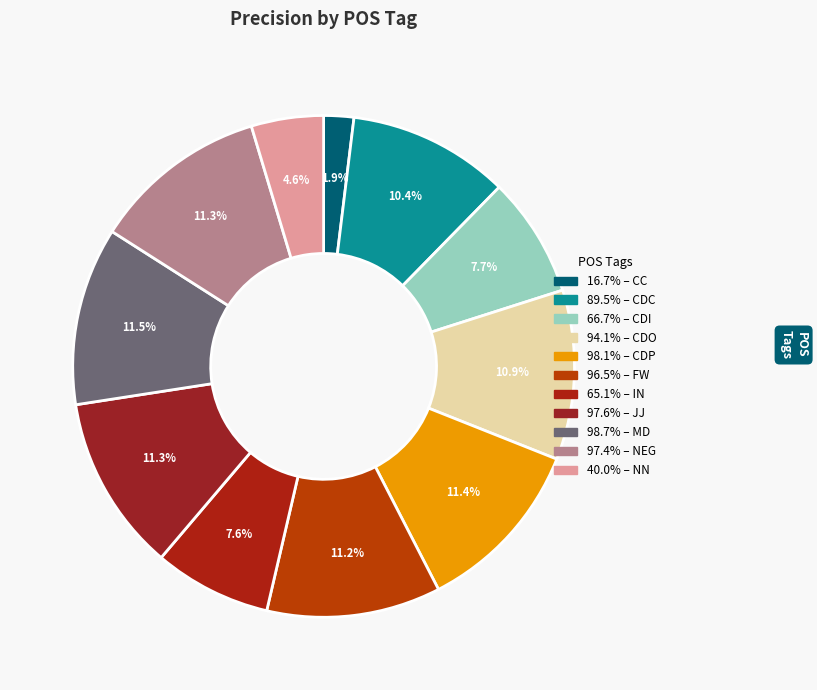

Count the number of slices in the pie.

11